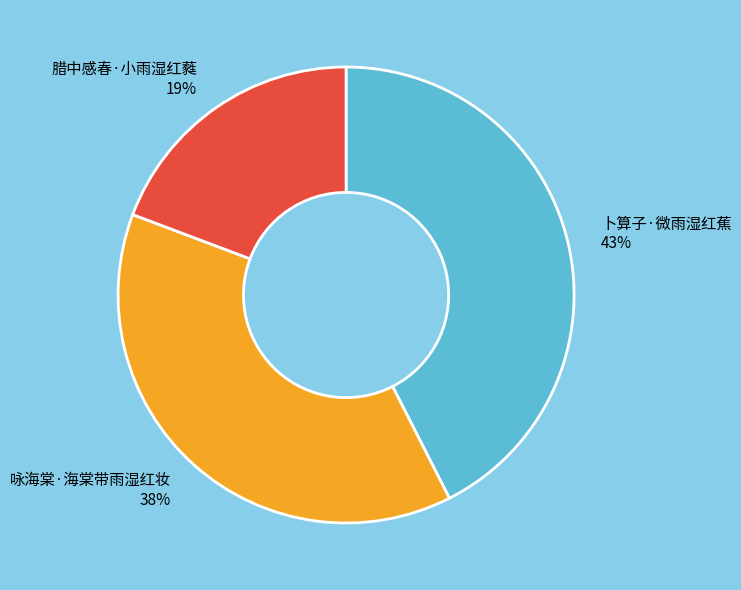

Which slice is the largest?

卜算子·微雨湿红蕉